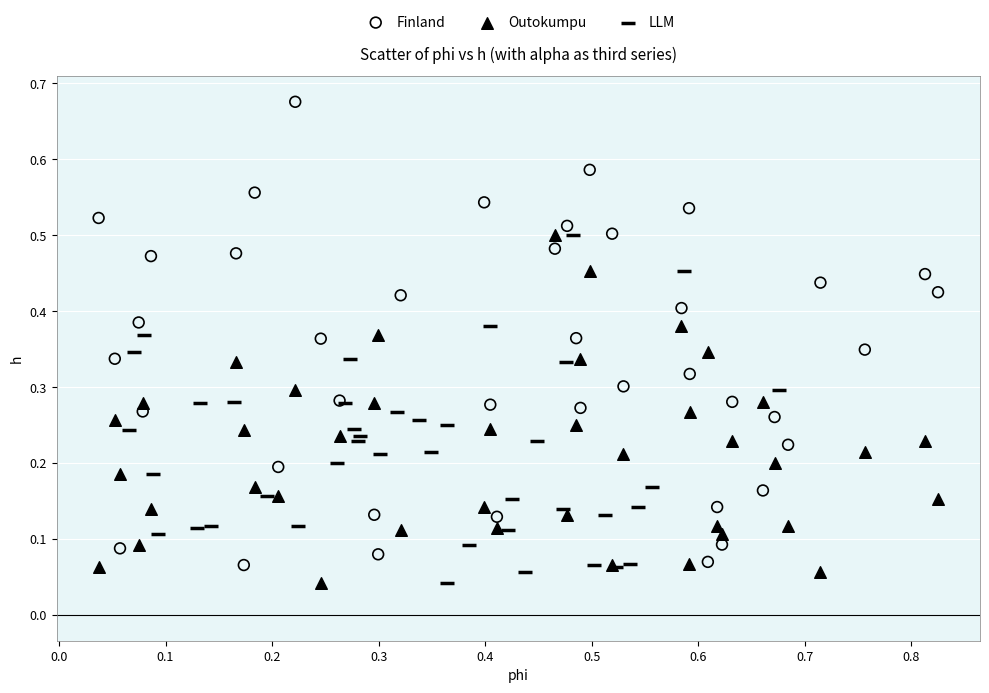

Which series contains the highest Y value?

Finland